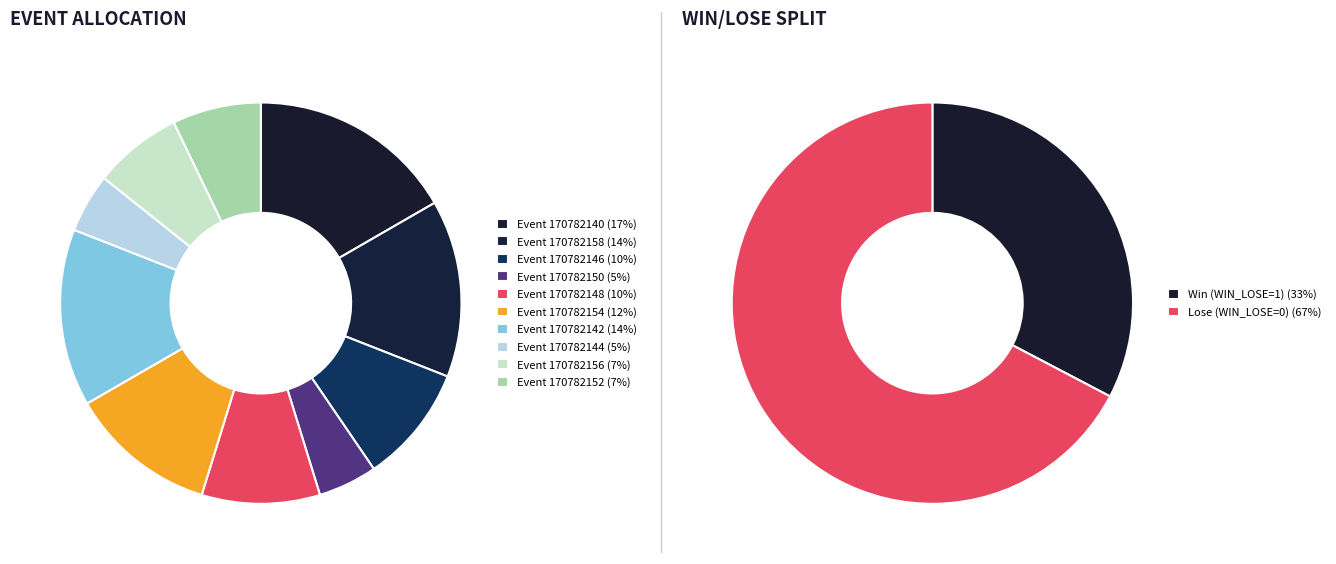

Is it true that 170782156 is 20% of the pie?

False